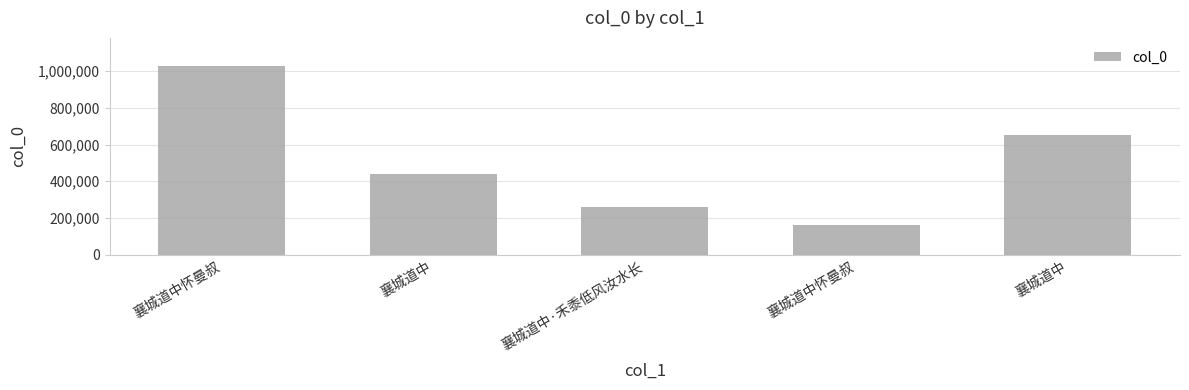

Which has a higher value, 襄城道中·禾黍低风汝水长 or 襄城道中?

襄城道中